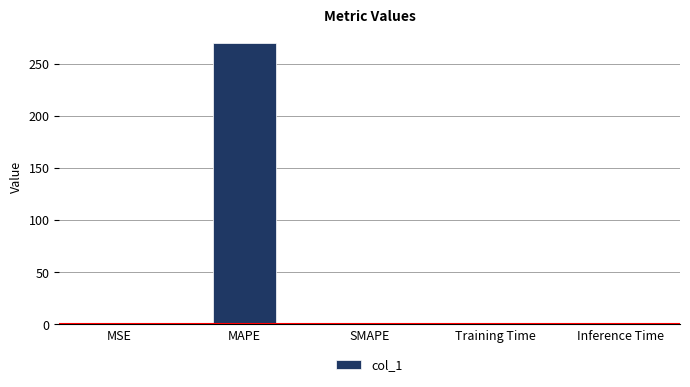

The value at MSE is 0.0. True or false?

True